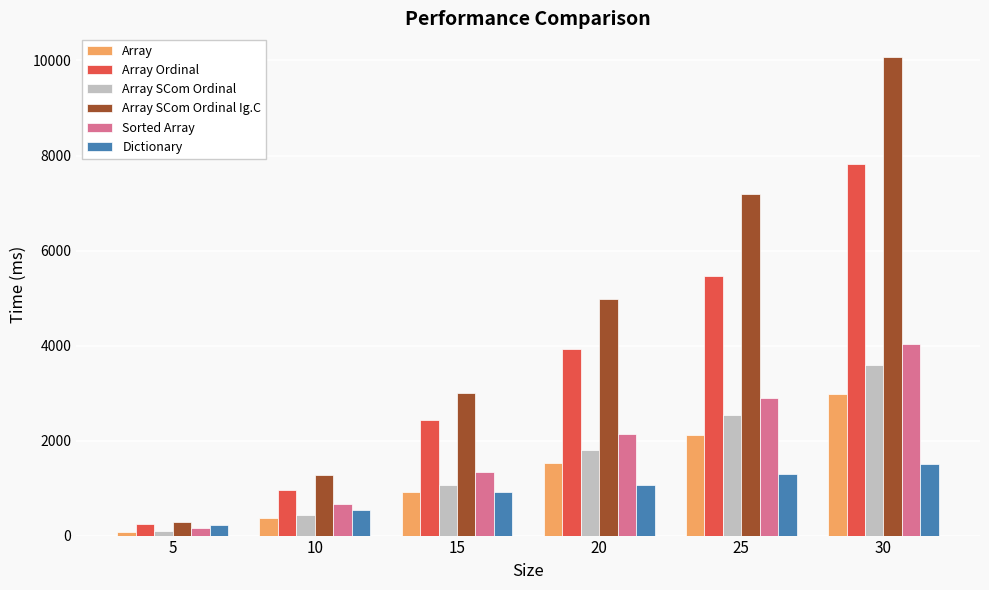

List the labels in order of Array value, smallest first.

5, 10, 15, 20, 25, 30